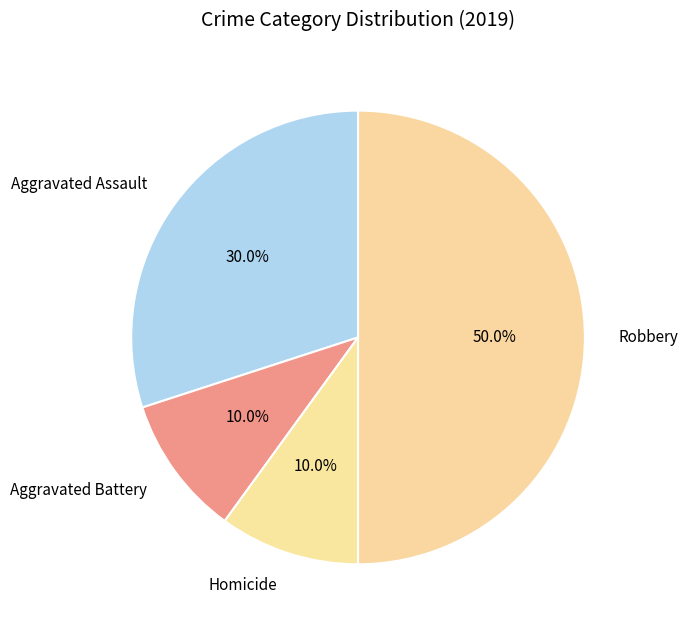

Is the sum of Homicide and Aggravated Assault greater than half?

No